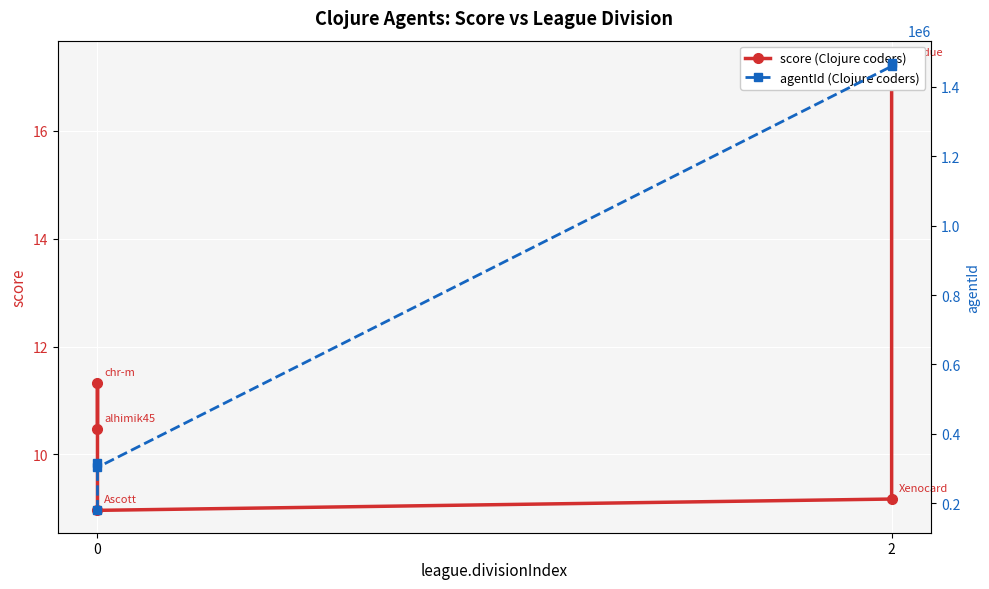

What is the value of the agentId (Clojure coders) point at the 1st from the left?

179456.0